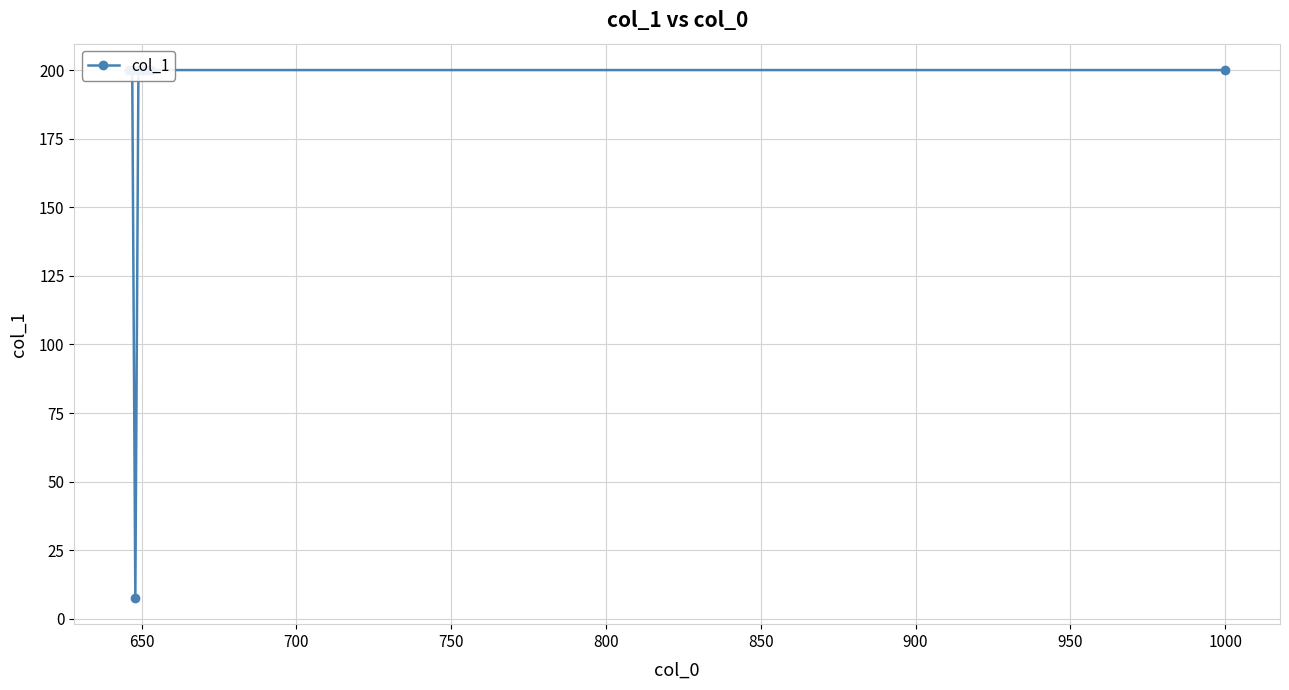

What is the minimum value shown in the chart?

7.7